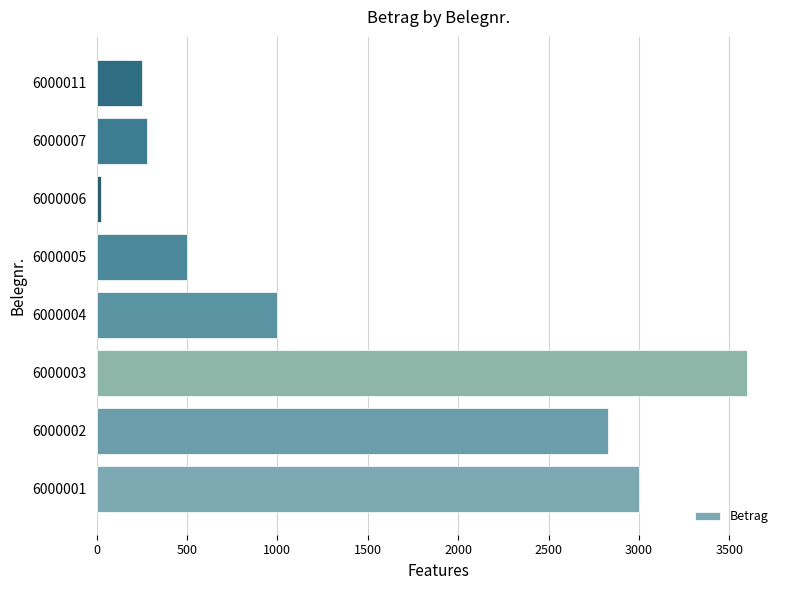

Reading bottom to top, what are all the values shown in this chart?

6000001=3000.0	6000002=2830.1	6000003=3600.3	6000004=1000.0	6000005=500.0	6000006=27.3	6000007=280.0	6000011=250.0